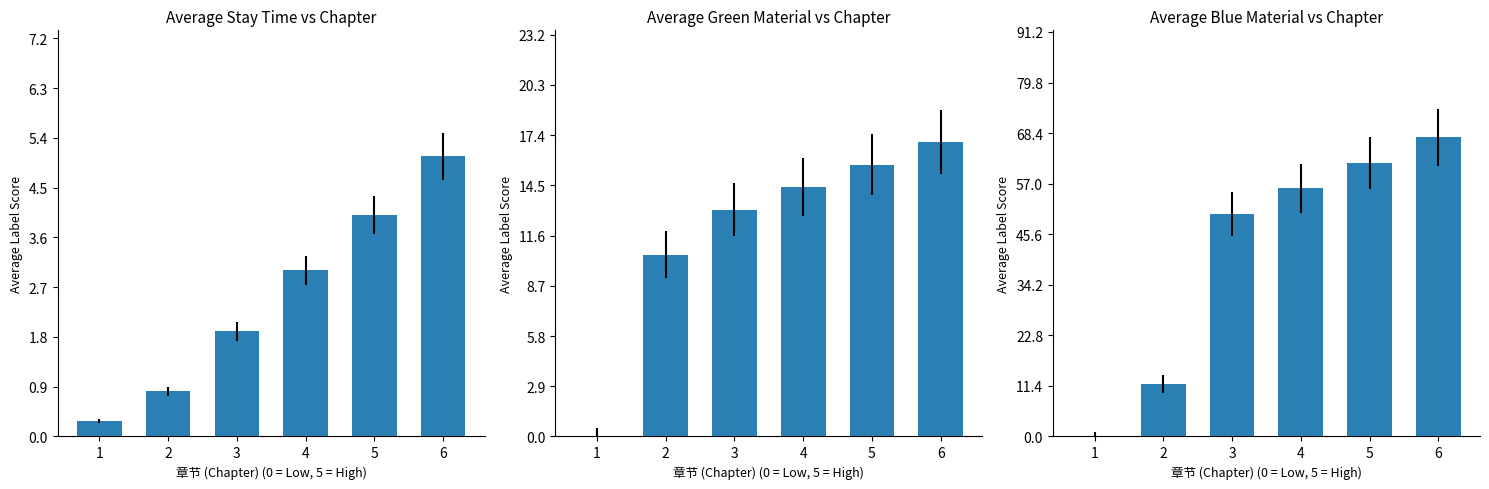

Where does the 绿材料产出 (Green Material) series first go above 14?

4